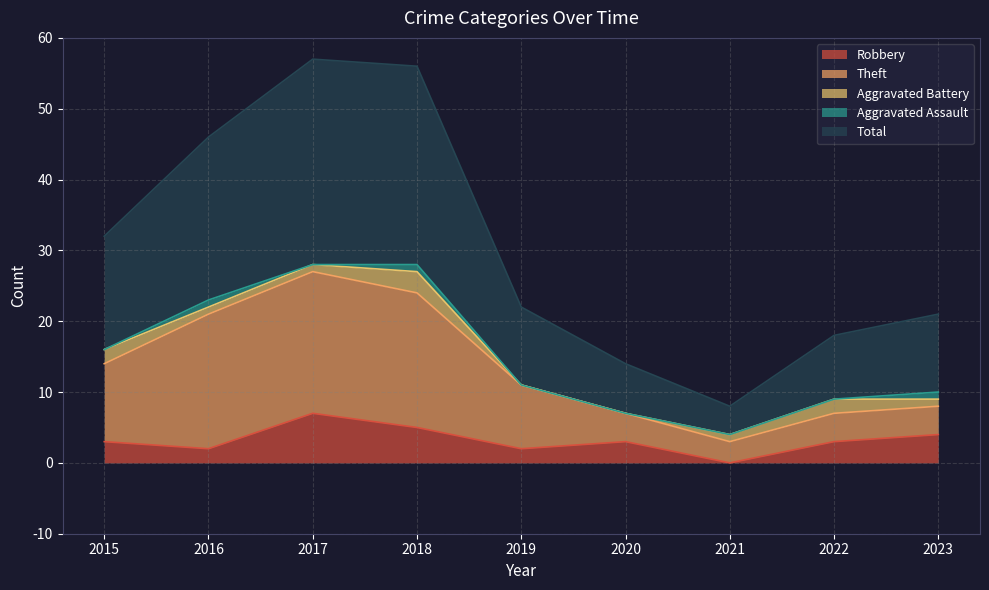

At which category is the sum across all series the highest?

2017